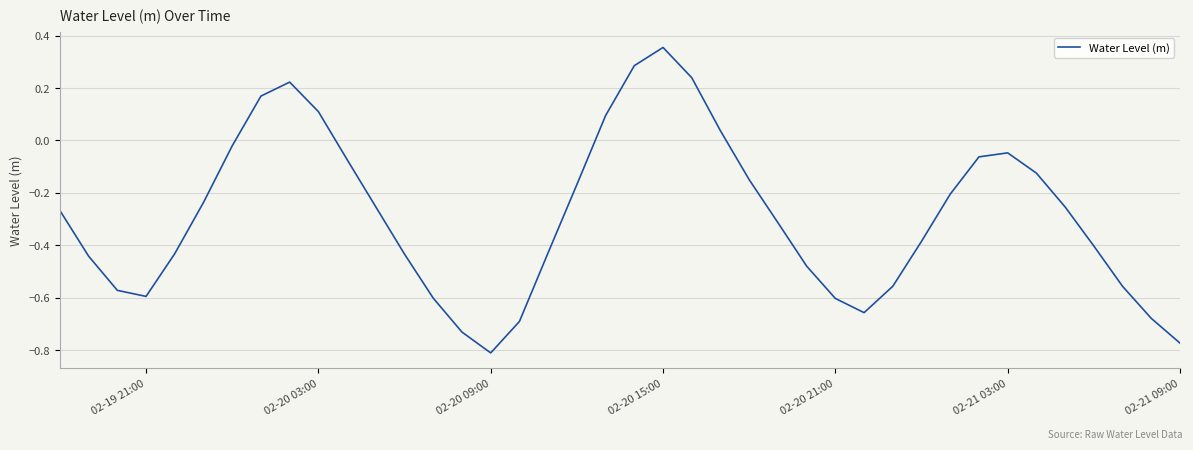

Which category has the highest value across all series?

02-20 15:00